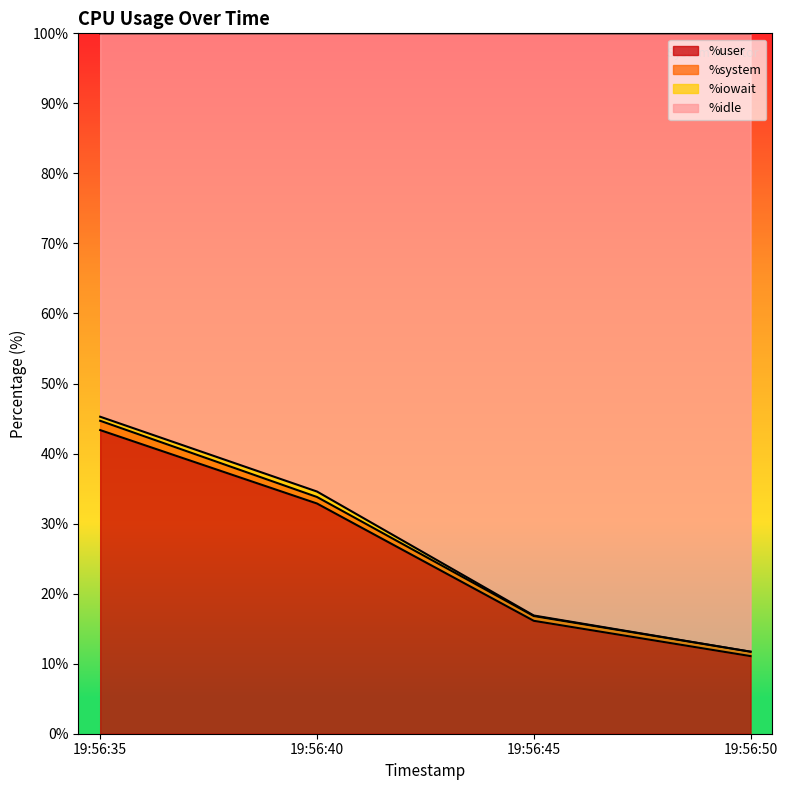

List the labels in order of %user value, largest first.

19:56:35, 19:56:40, 19:56:45, 19:56:50